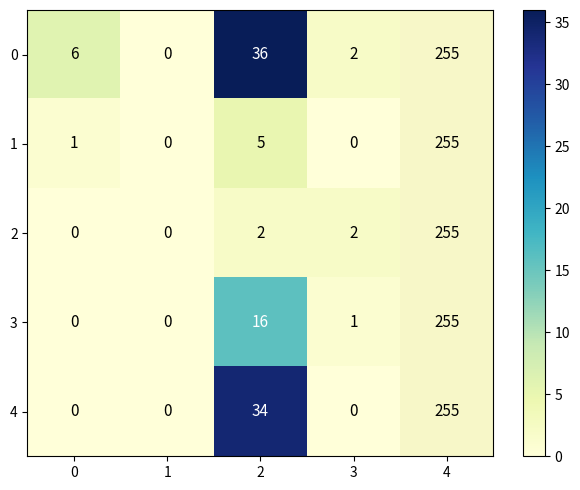

At which category is the sum across all series the highest?

2